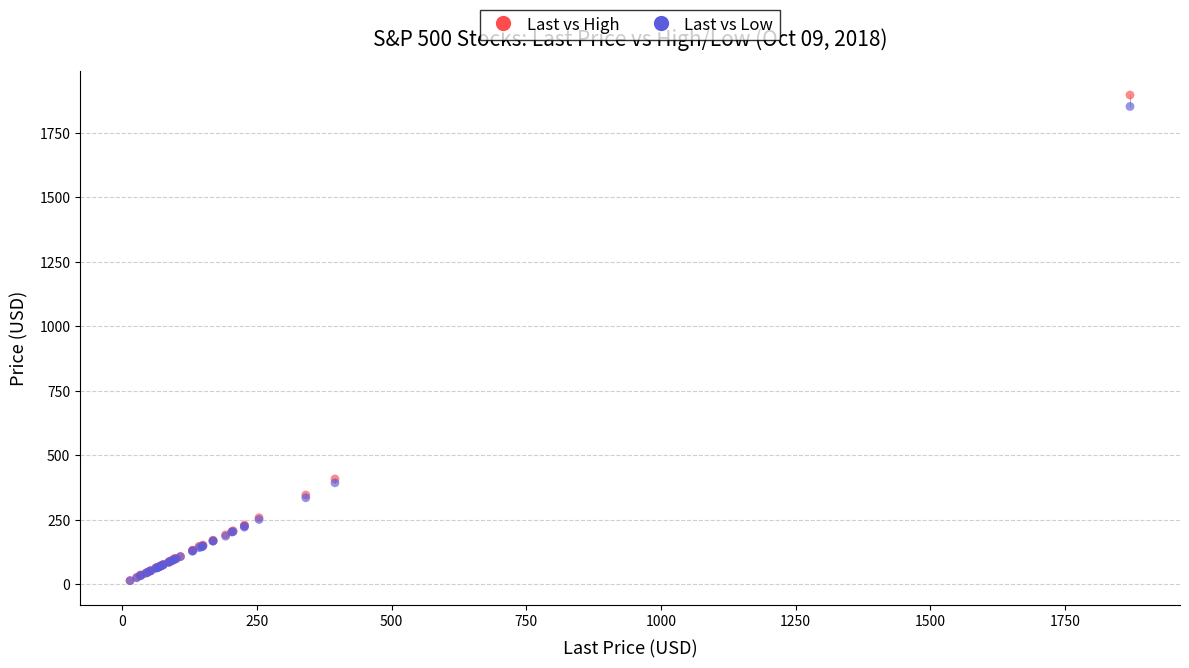

Which series reaches the maximum Y coordinate?

Last vs High